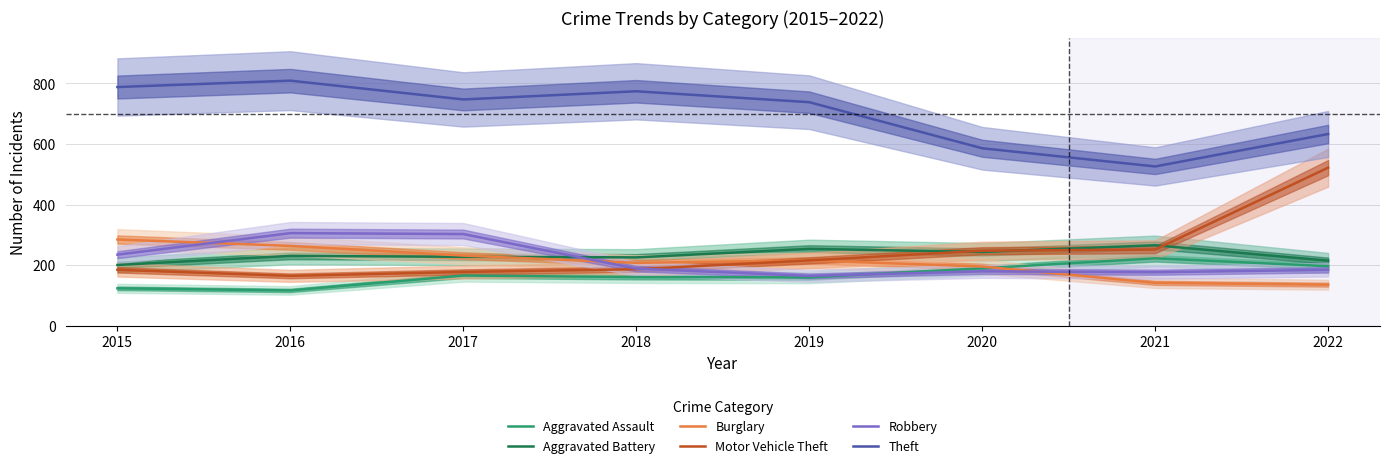

What is the average value of the Burglary series?

210